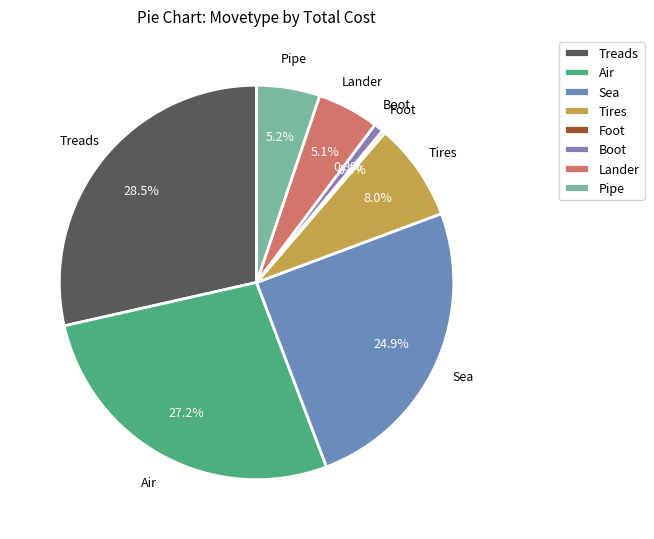

Which category has the biggest portion of the pie?

Treads